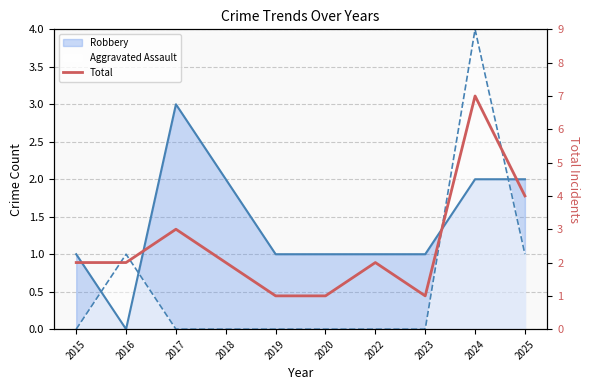

How many points are higher than both their immediate neighbors (excluding endpoints)?

3